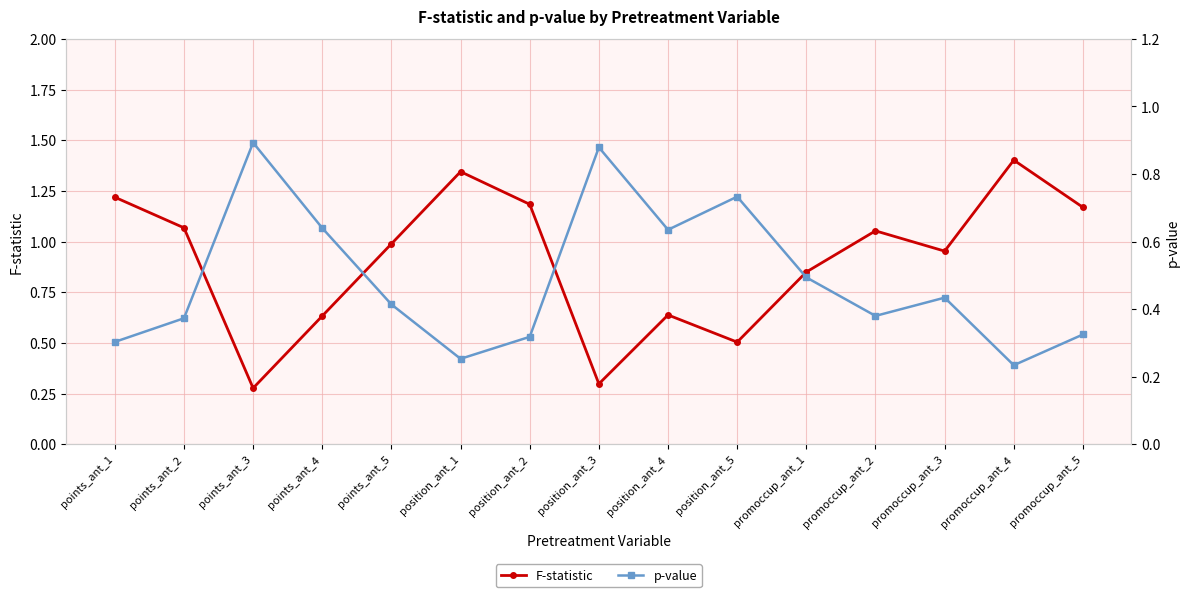

Which series has the largest total across all categories?

F-statistic